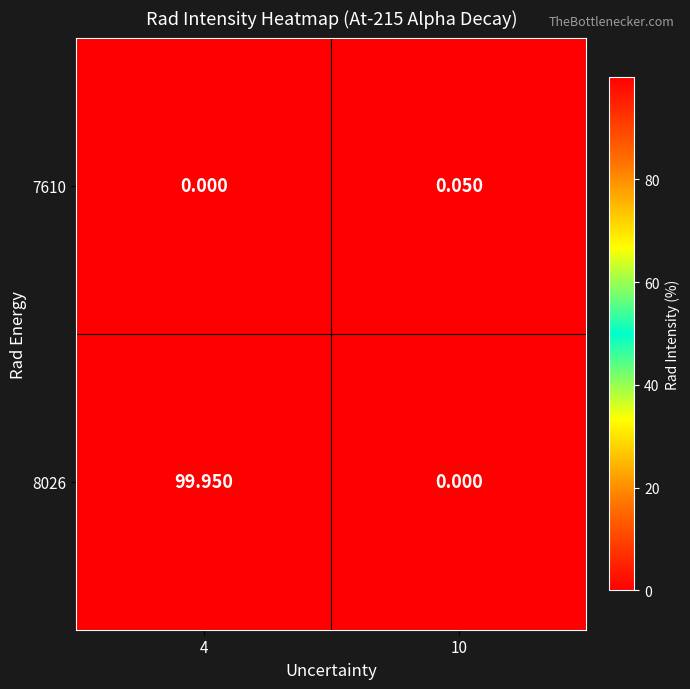

What is the total value across all series at 4?

100.0